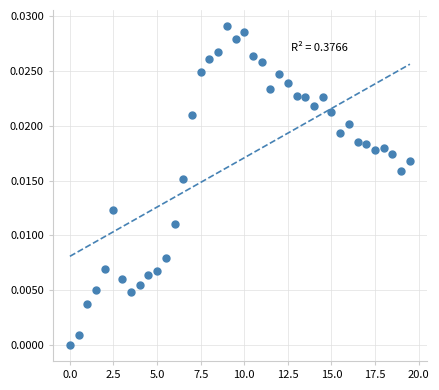

How many points are shown in the scatter plot?

40